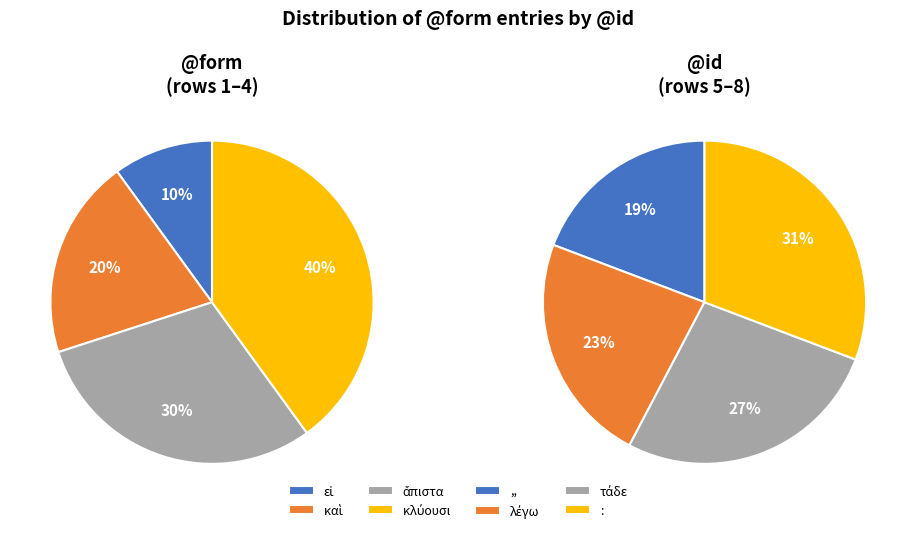

How many segments does this pie chart have?

8